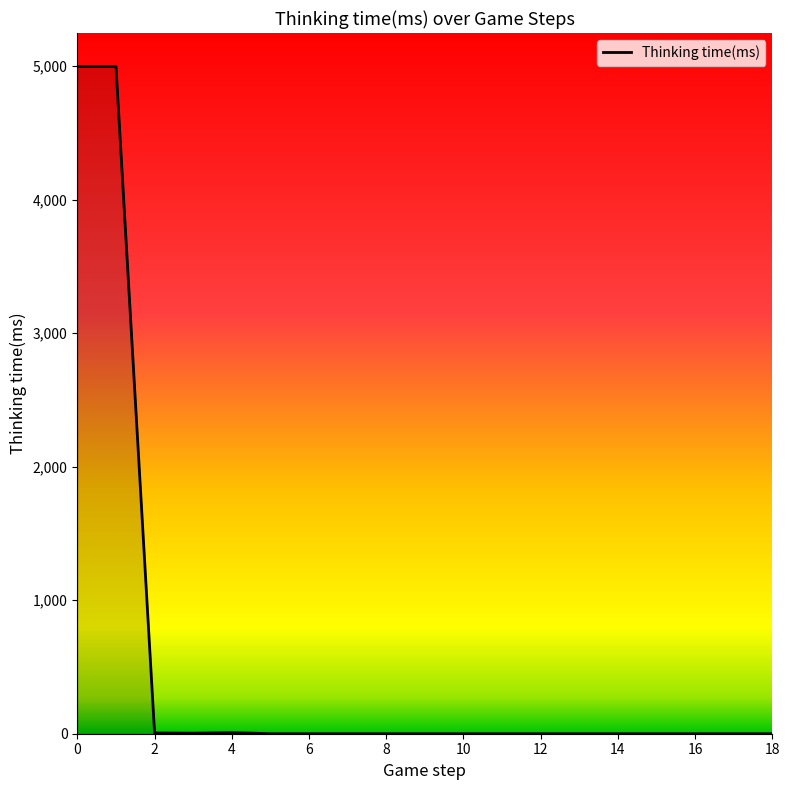

What is the maximum value shown in the chart?

4998